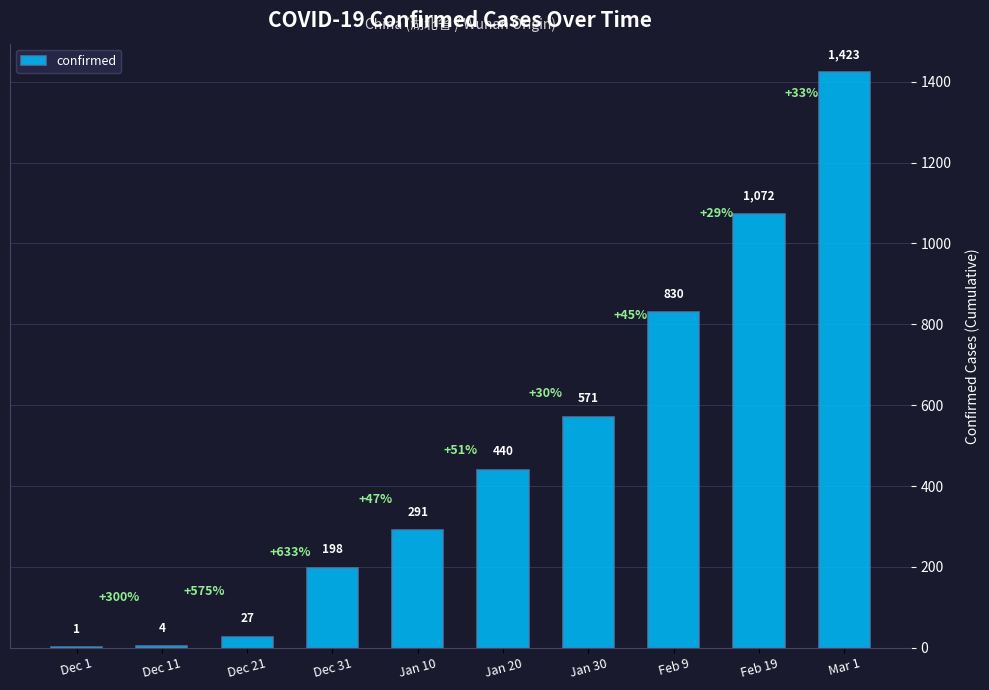

What is the change in value from Dec 31 to Mar 1?

+1225